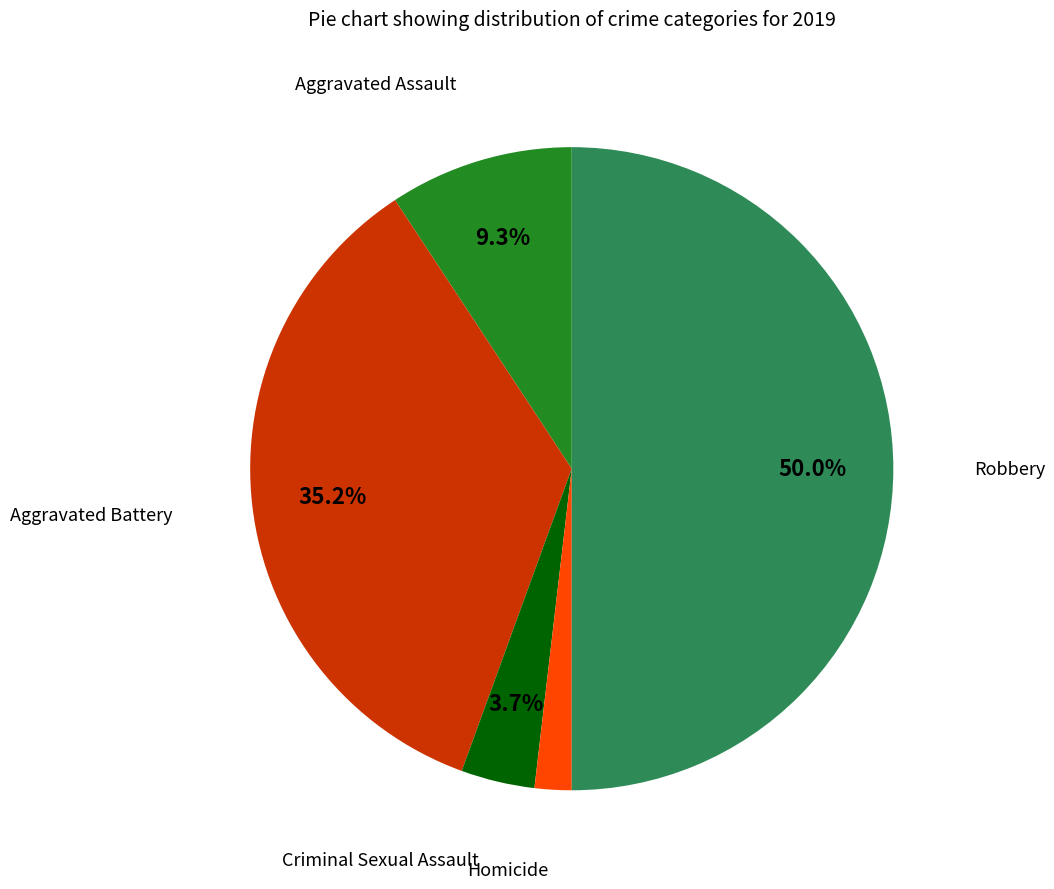

Which category has the biggest portion of the pie?

Robbery